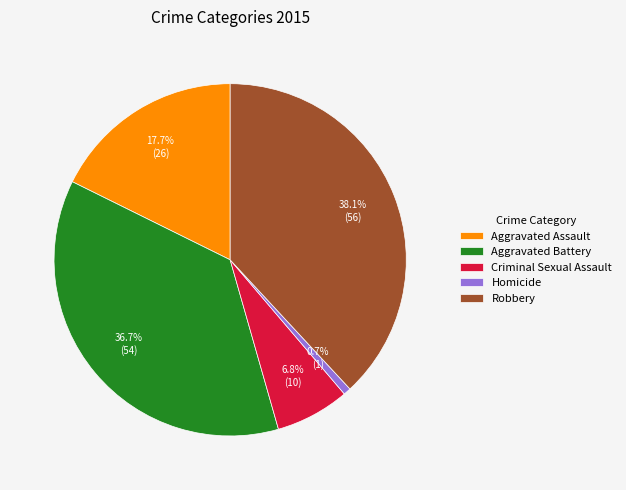

The Robbery slice represents 38% of the pie. True or false?

True